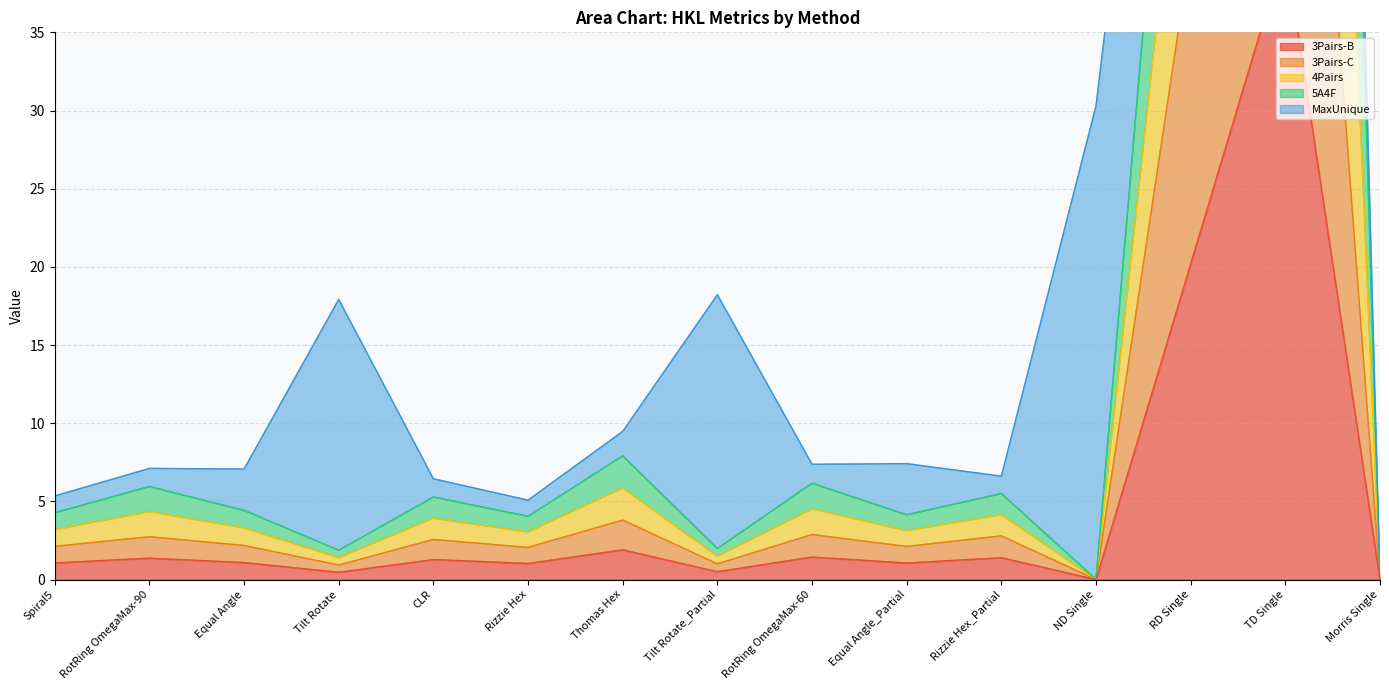

At how many categories does at least one series exceed 121?

1